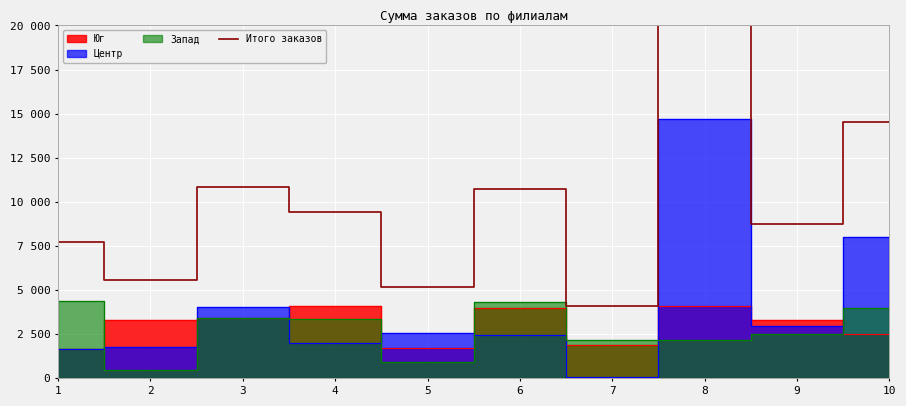

What is the approximate value at 1, to the nearest 50?

7700